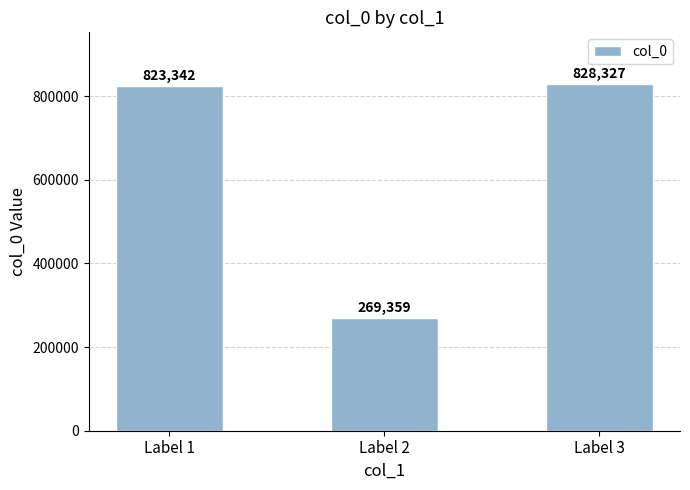

The value at Label 2 is 269359. True or false?

True